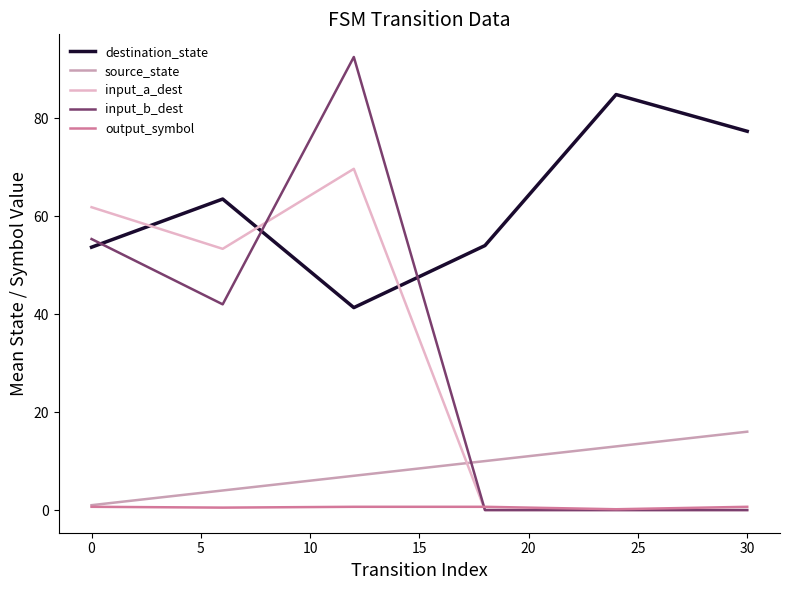

Which series has the largest total across all categories?

destination_state